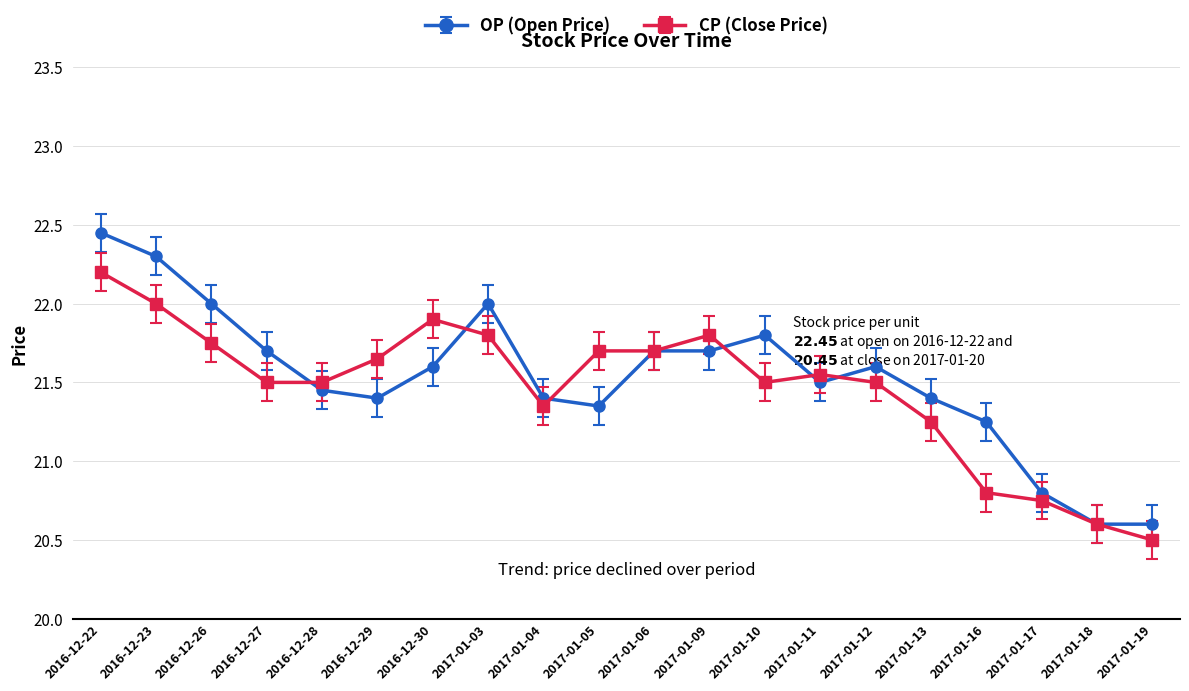

What is the label of the 9th point from the right?

2017-01-09